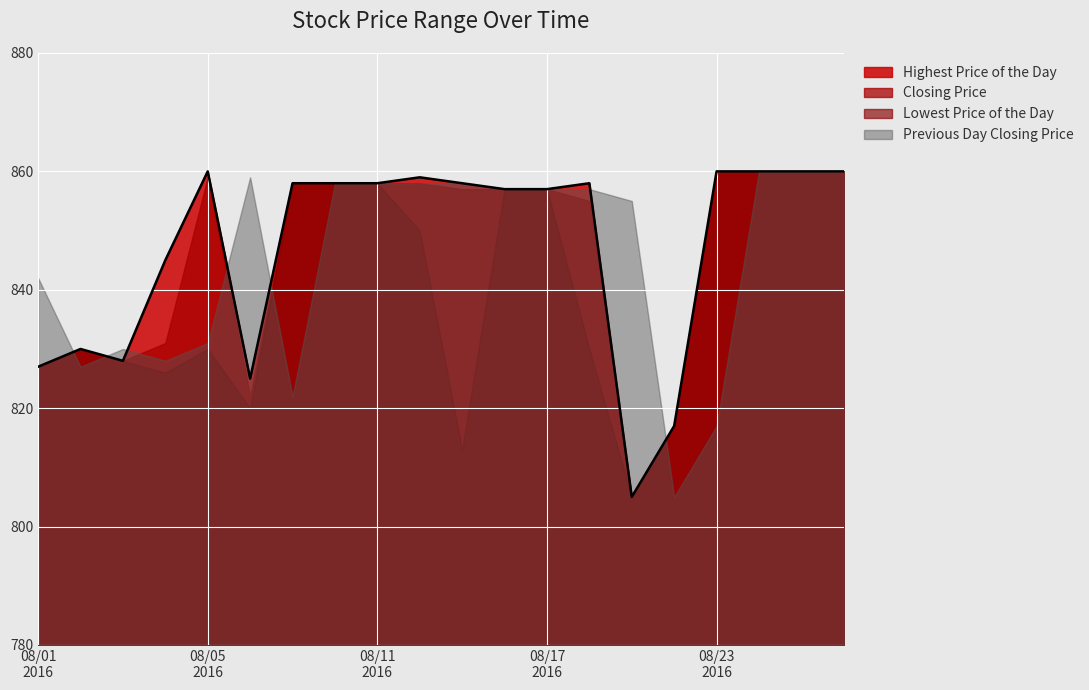

Where does the Previous Day Closing Price series first go above 857?

20160808